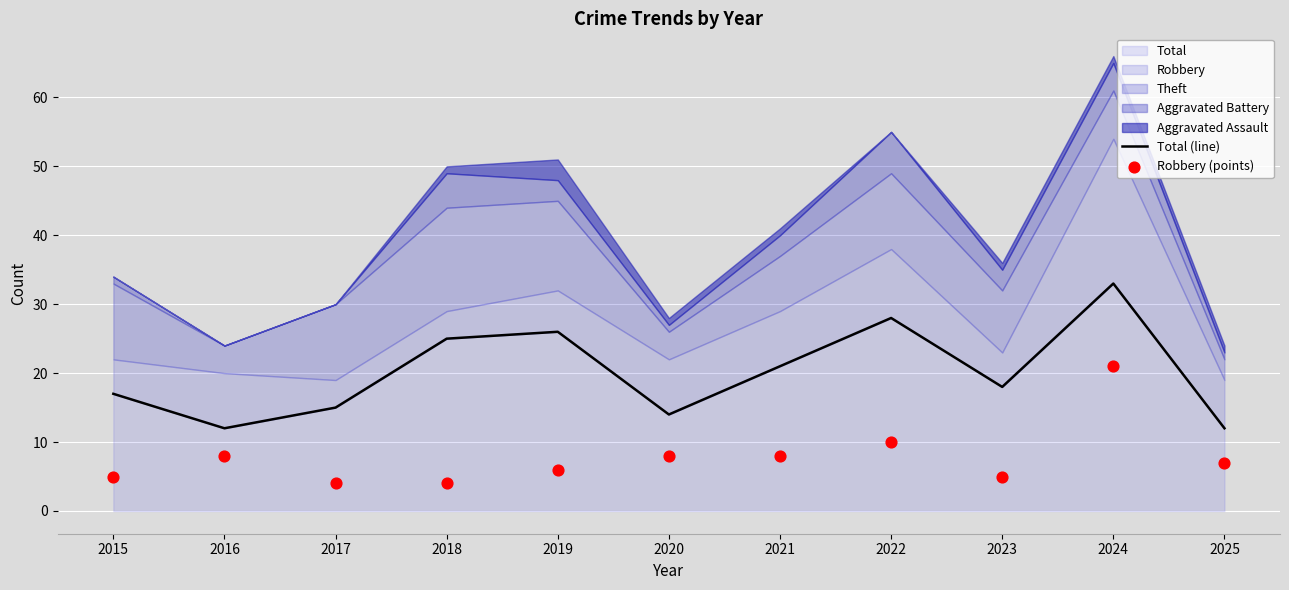

At which label is Total closest to 22?

2021